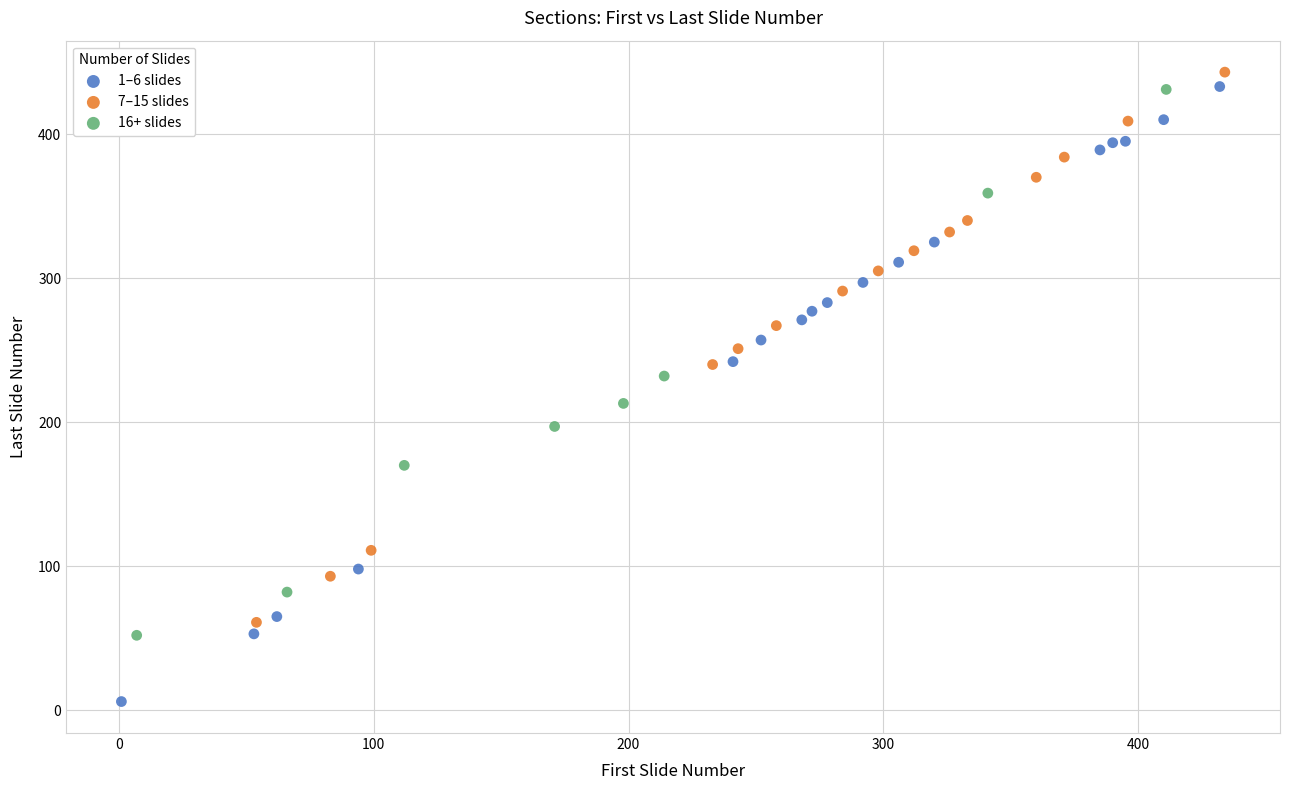

Which series contains the highest Y value?

7–15 slides